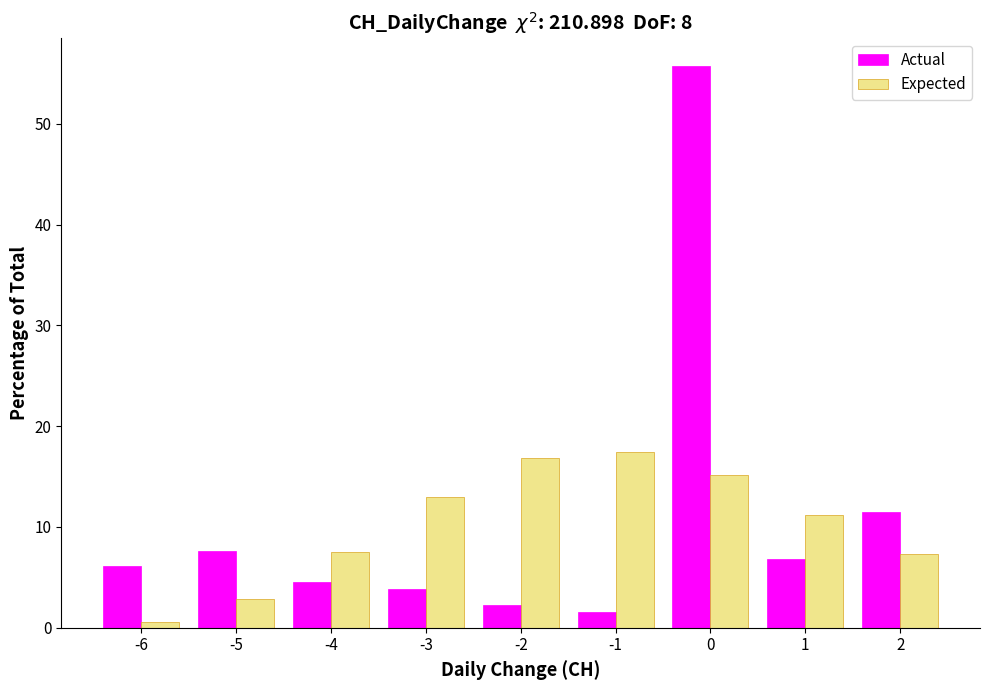

The value of Expected at -2 is 26.1. True or false?

False